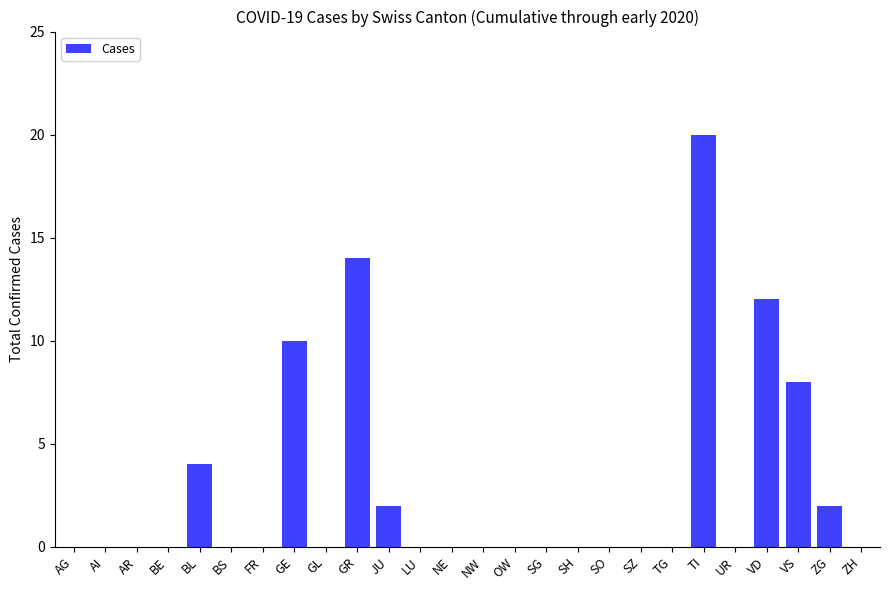

Between JU and LU, which is larger?

JU